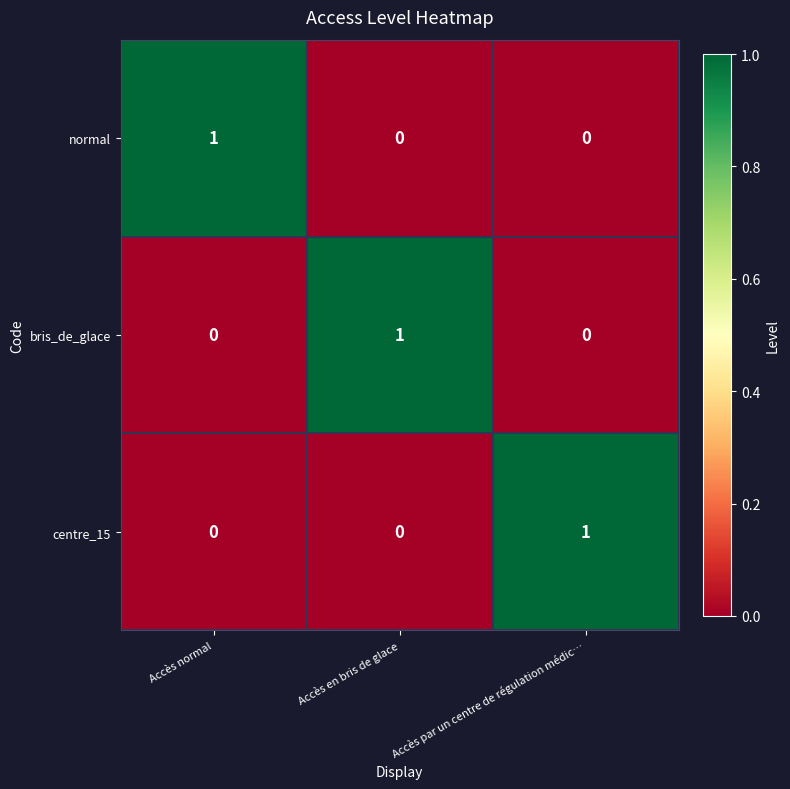

At which label does normal reach its peak?

Accès normal